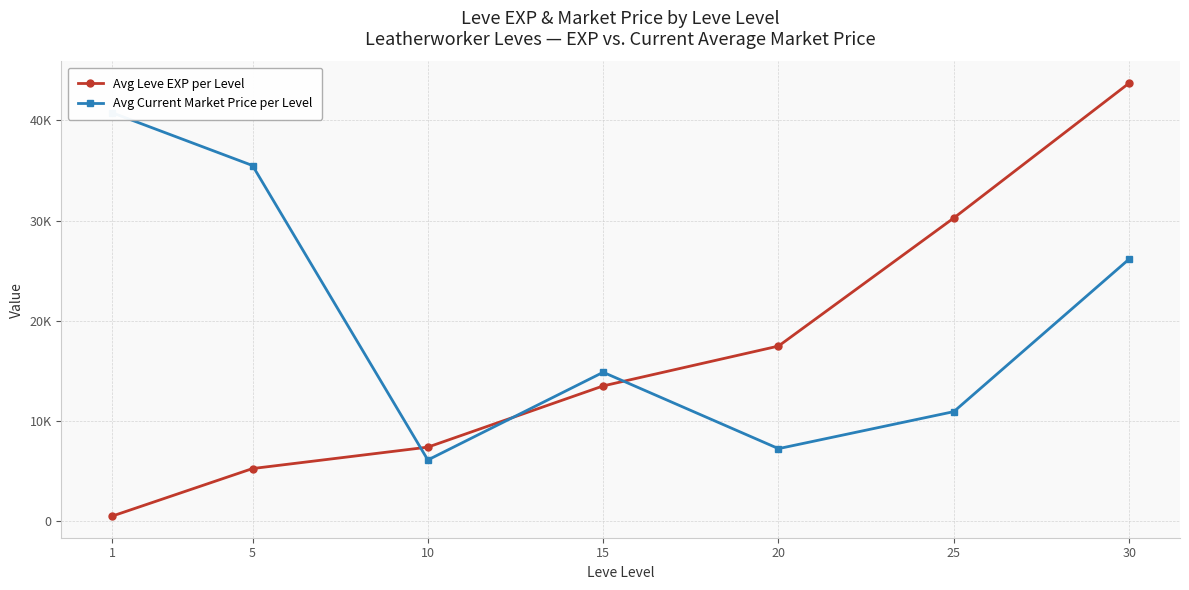

What is the sum of the Avg Leve EXP per Level values at 1 and 25?

30790.0